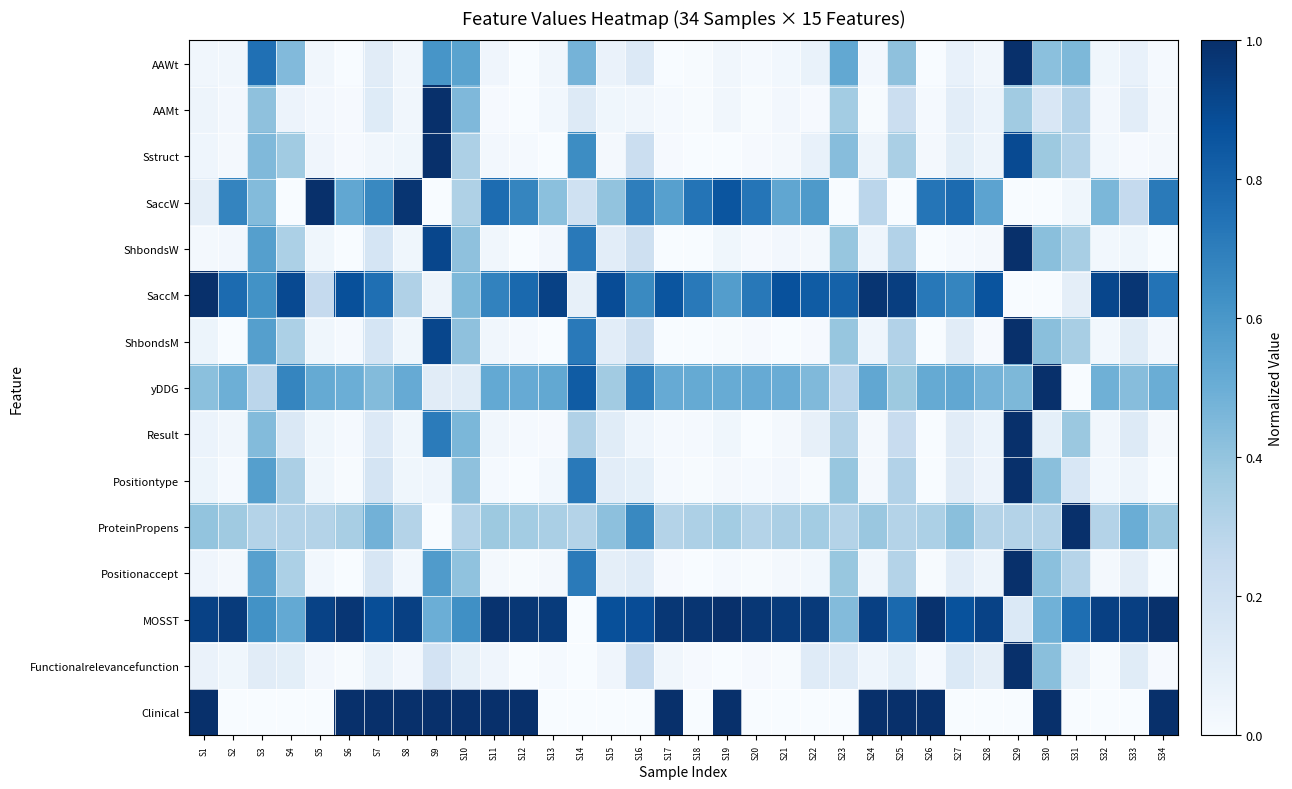

At which category is the sum across all series the highest?

S29